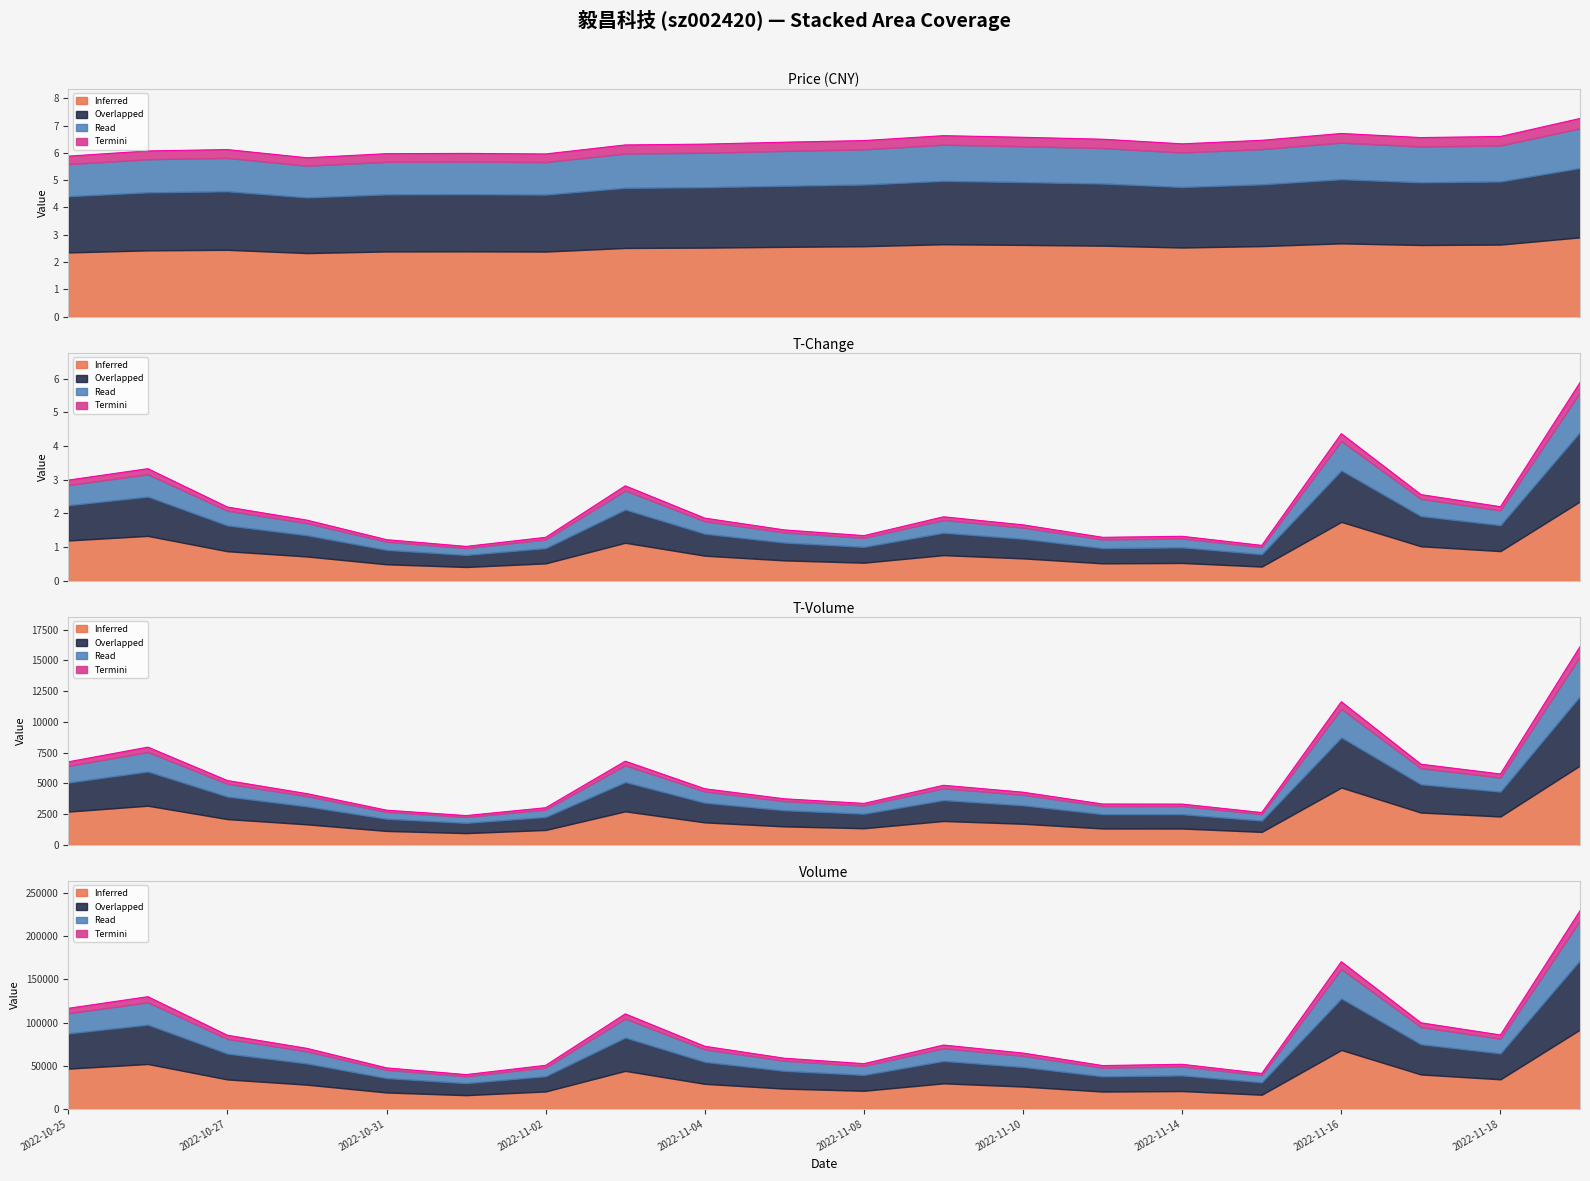

In price, how many points are lower than both neighbors (excluding endpoints)?

4